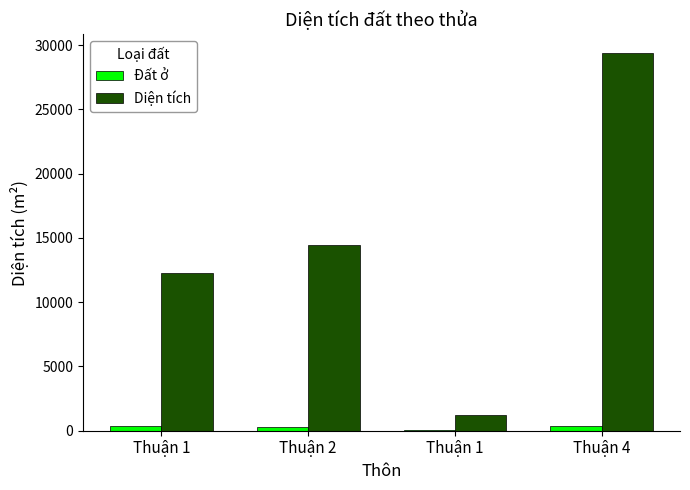

The value of Diện tích at Thuận 1 is 702.5. True or false?

False